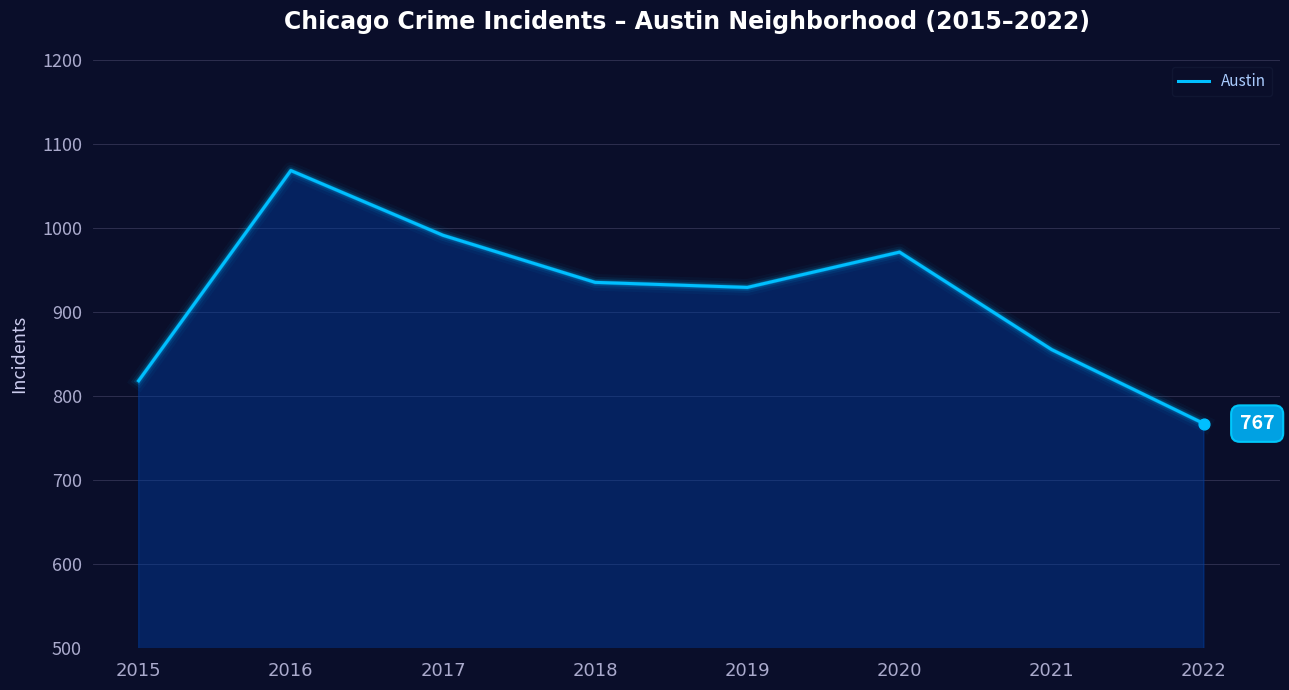

Approximately how many times larger is the value at 2022 compared to 2016?

0.7